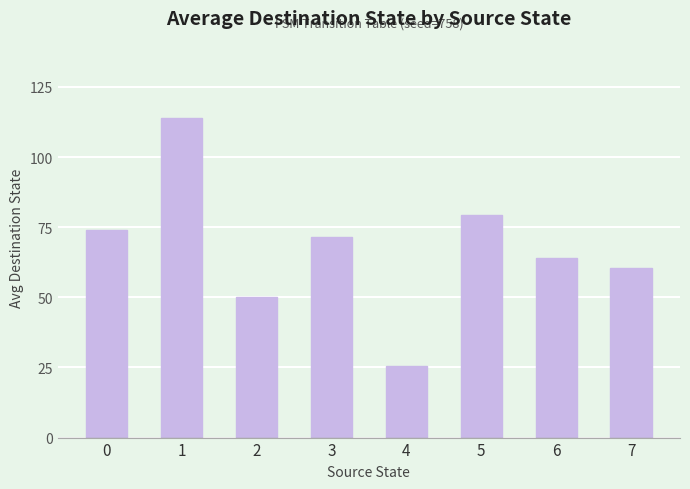

What is the change in value from 0 to 4?

-48.5